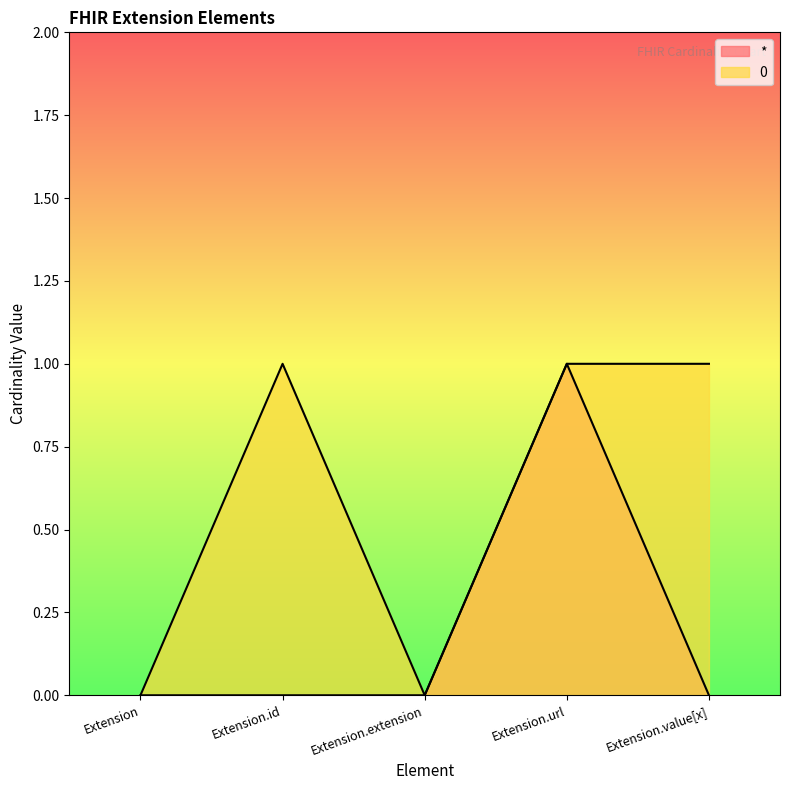

The value of 0 at Extension.url is 0. True or false?

False